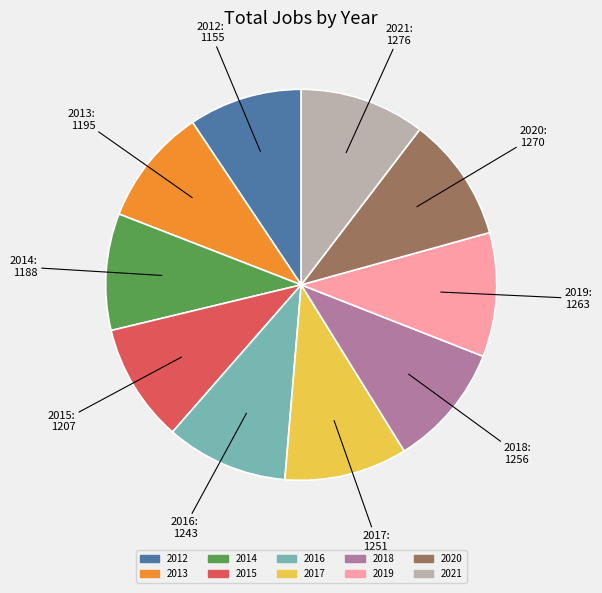

Which has a higher value, 2020 or 2012?

2020